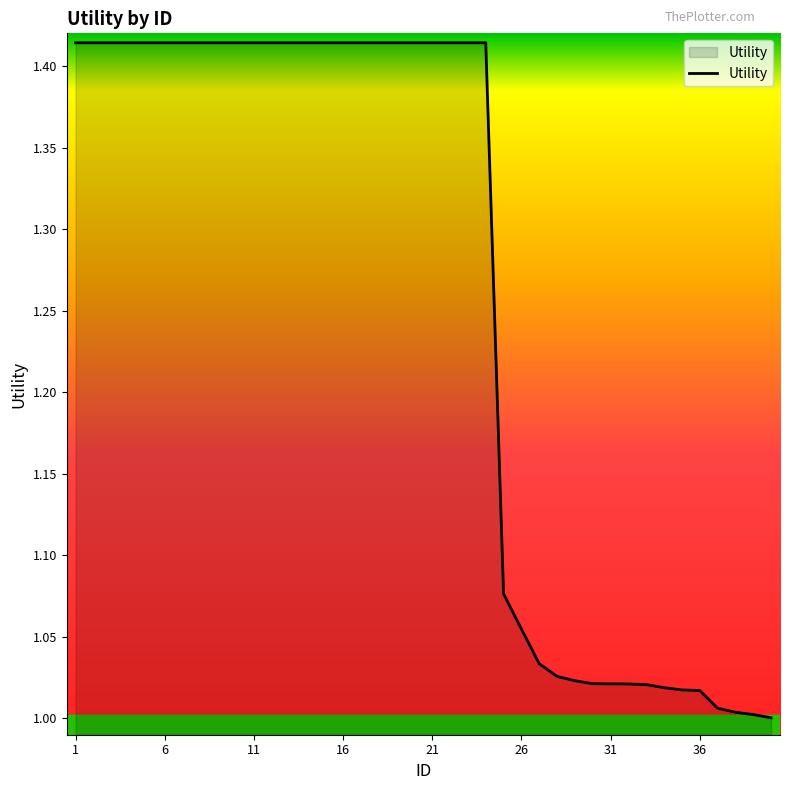

What is the difference between the maximum and minimum values?

0.4